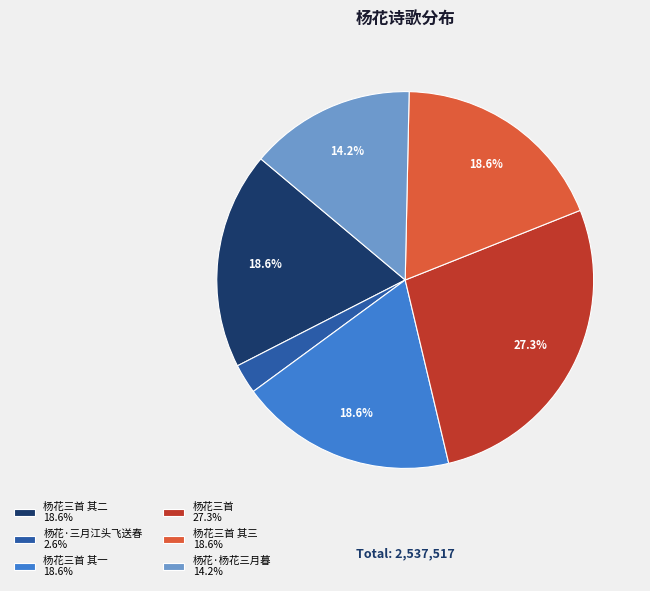

What portion of the pie excludes 杨花三首 其一 18.6%?

81.4%